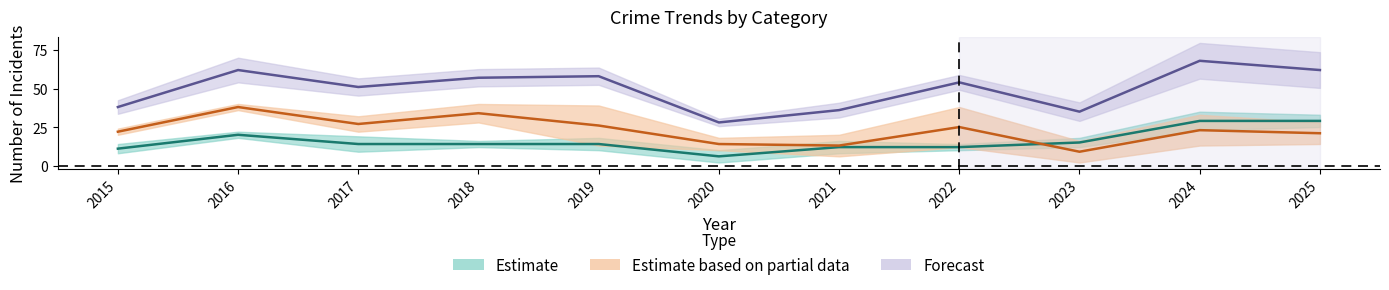

The value of Total at 2017 is 80. True or false?

False